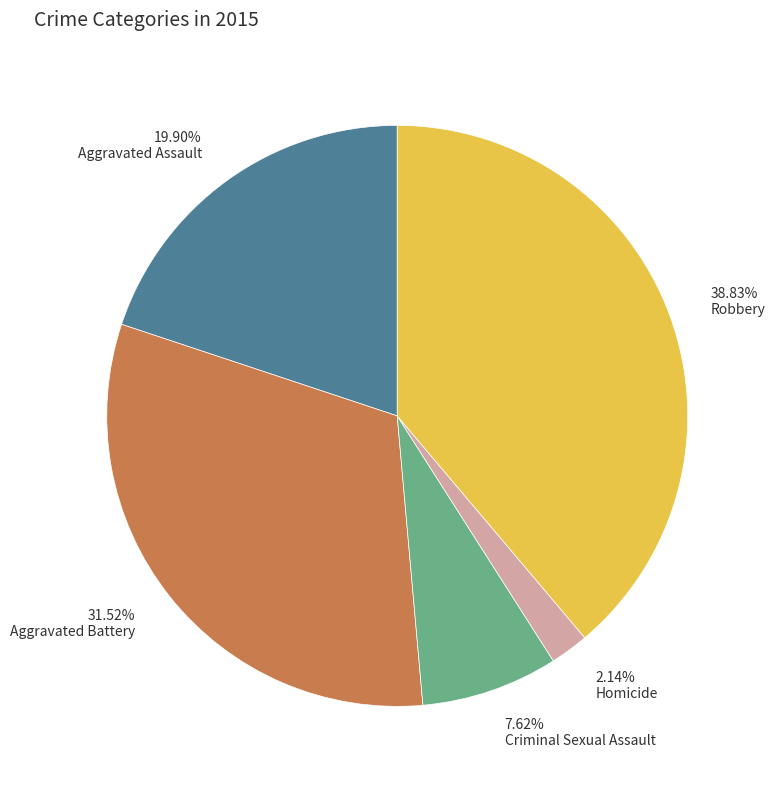

Is it true that Robbery is 39% of the pie?

True